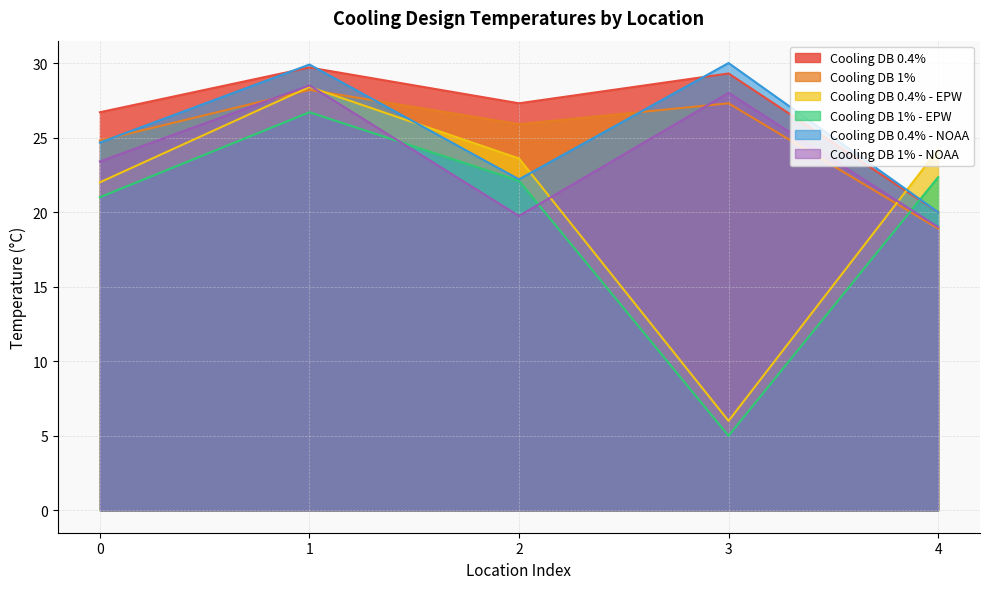

What is the total value across all series at 3?

125.6